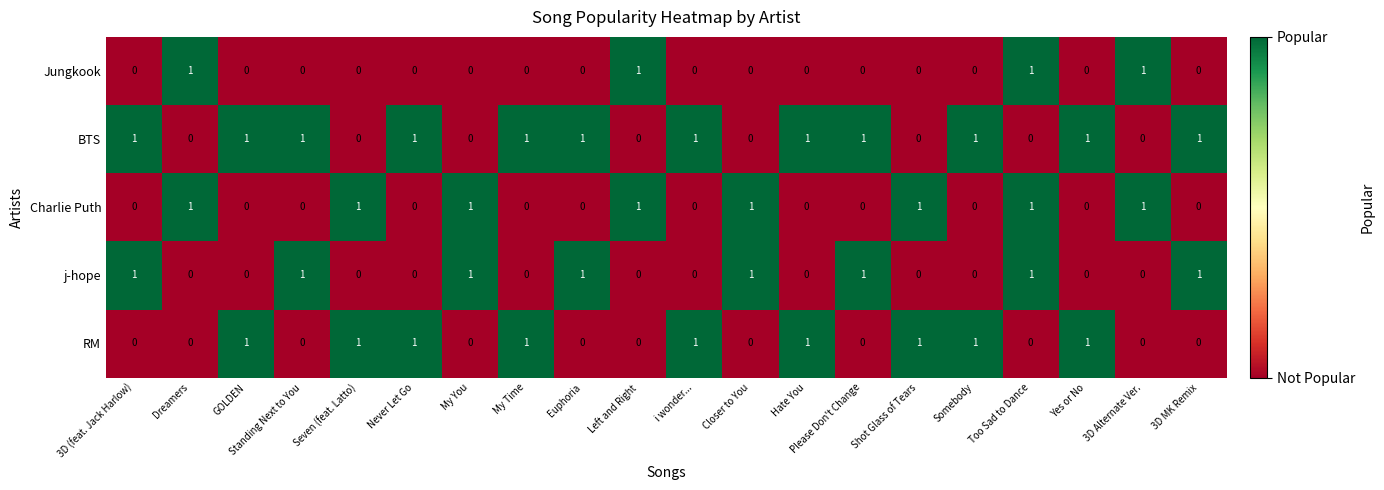

What is the sum of all Charlie Puth values?

8